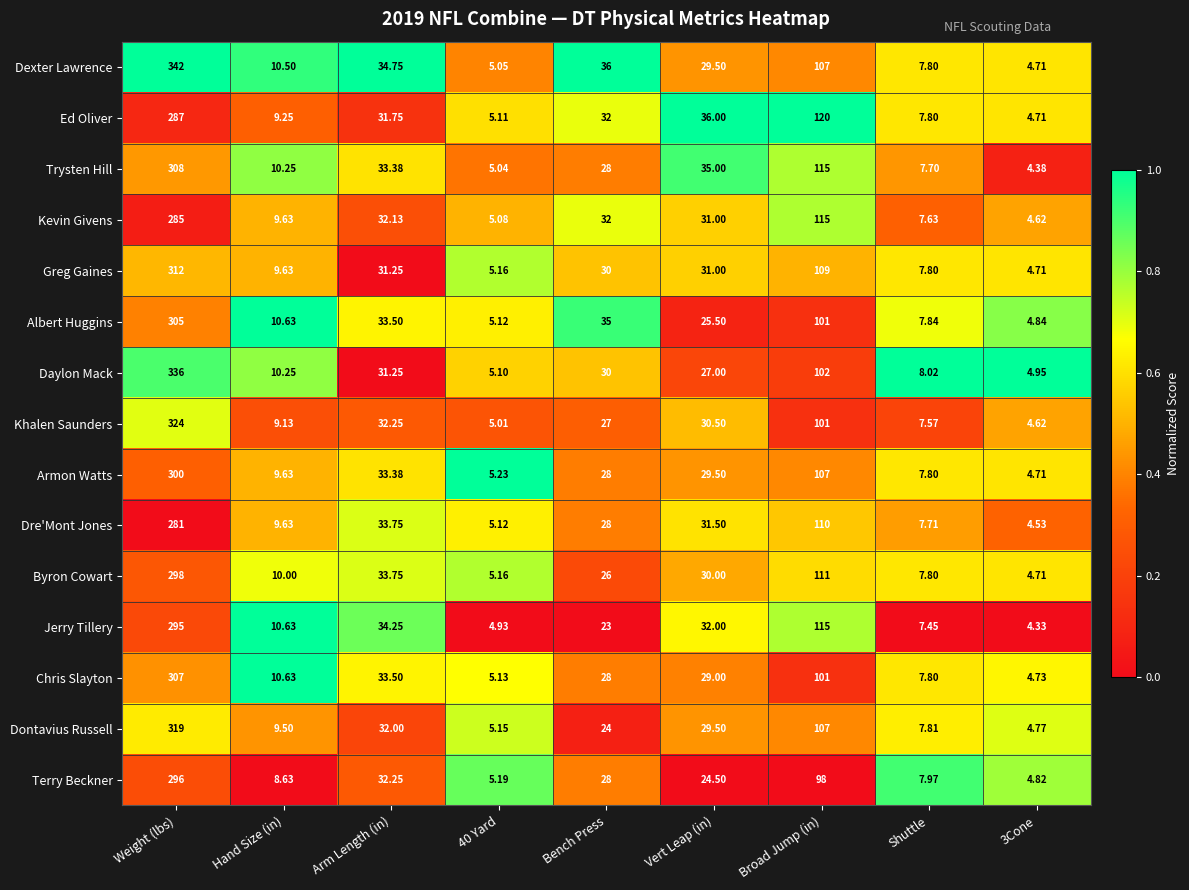

Between Weight (lbs) and 3Cone, which series saw the biggest shift?

Dexter Lawrence